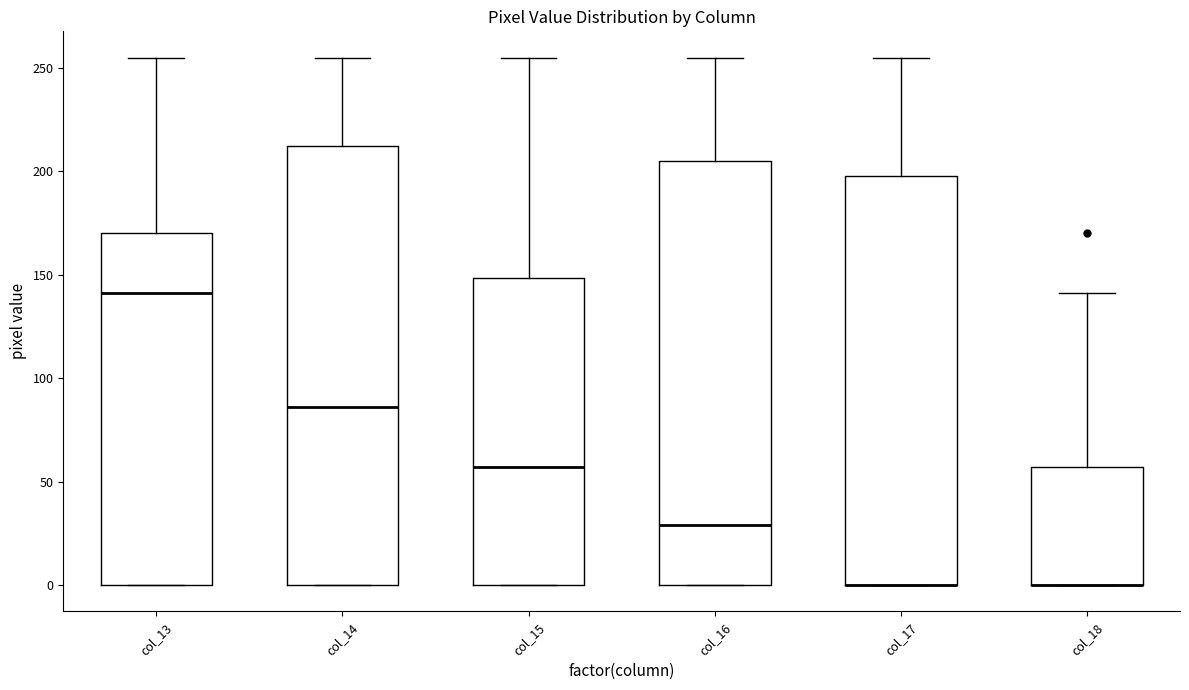

Reading left to right, transcribe this box plot: for each box, give where its median line is, the range the box spans, and where its two whiskers end, as read against the y-axis. The values are not printed on the chart, so give them approximately, as read against the axis.

col_13: median 140, box 0 to 170, whiskers 0 to 255
col_14: median 85, box 0 to 210, whiskers 0 to 255
col_15: median 55, box 0 to 150, whiskers 0 to 255
col_16: median 30, box 0 to 205, whiskers 0 to 255
col_17: median 0 (drawn on the box's lower edge), box 0 to 200, whiskers 0 to 255
col_18: median 0 (drawn on the box's lower edge), box 0 to 55, whiskers 0 to 140